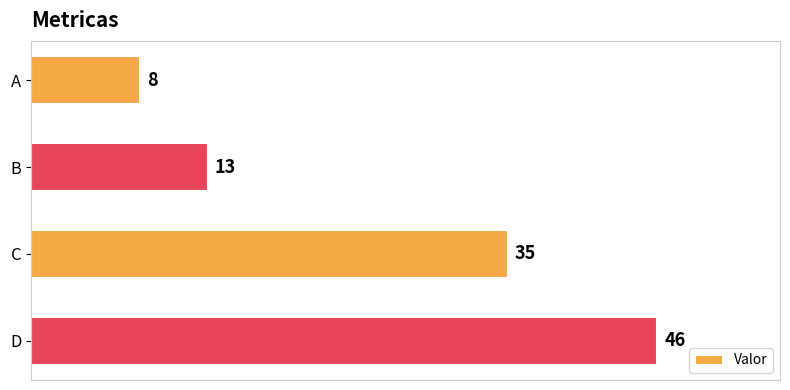

What is the average value?

26